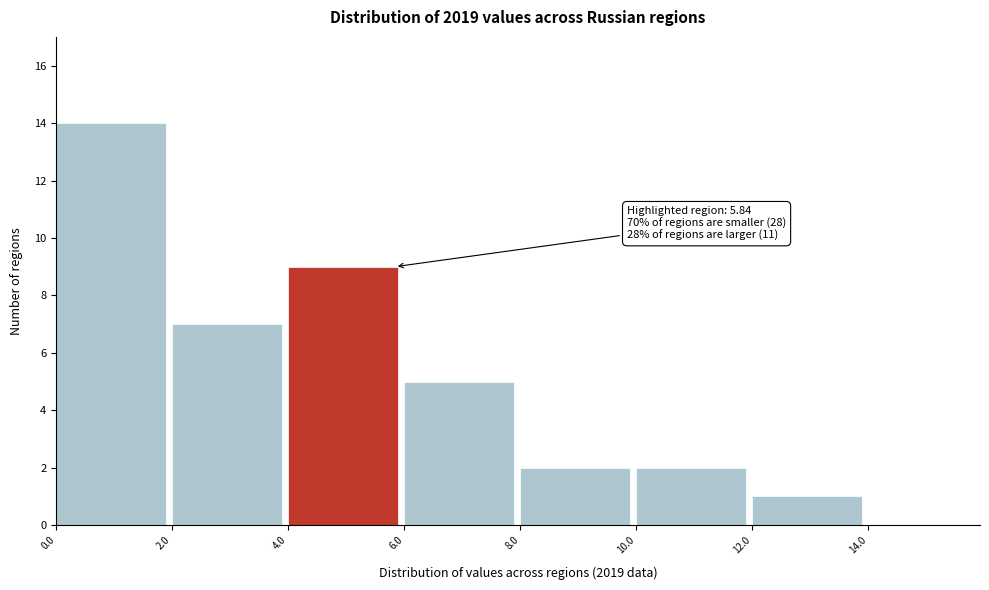

Which range on the x-axis has the tallest bar?

0 to 2